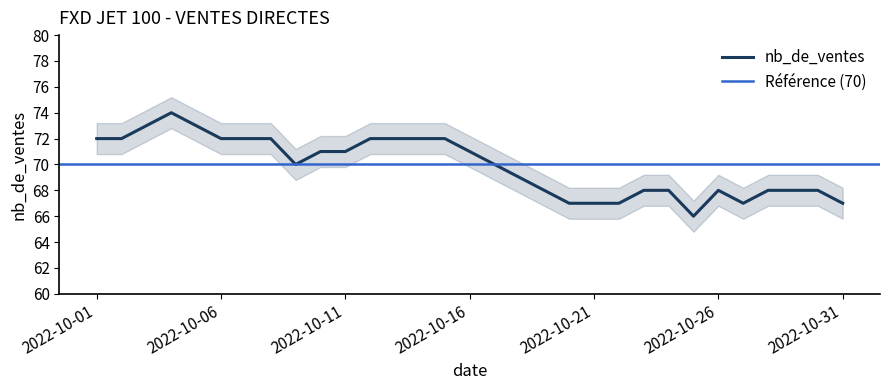

How many interior local valleys (lower than both neighbors) does the data have?

3